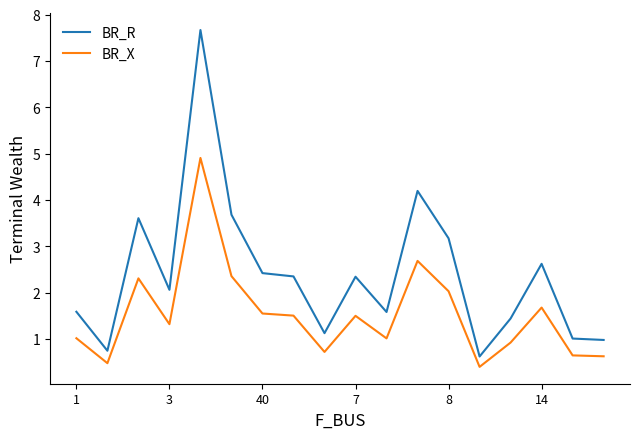

True or false: BR_R and BR_X intersect in this chart.

False